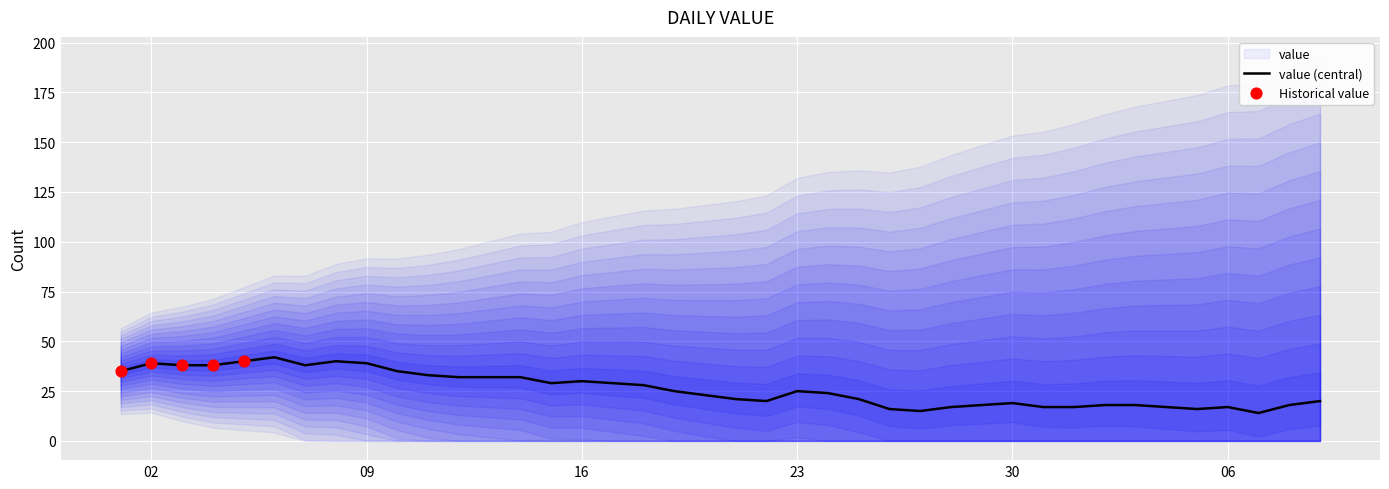

Which has a higher value, 2023-01-23 or 2023-01-12?

2023-01-12